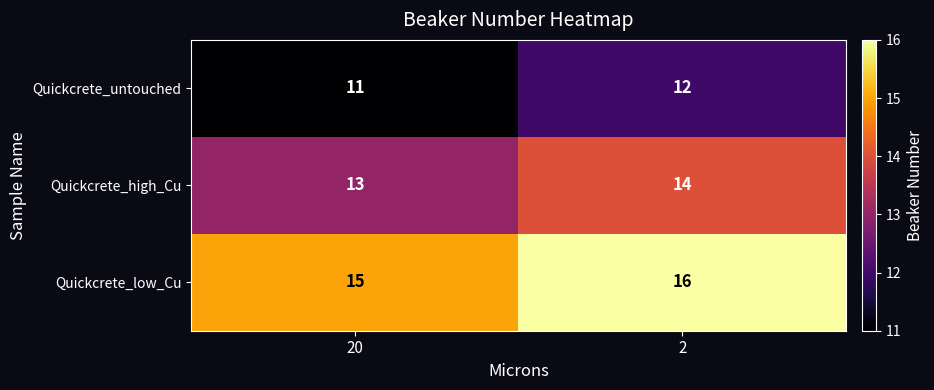

Rank the series by their average value, from highest to lowest.

Quickcrete_low_Cu, Quickcrete_high_Cu, Quickcrete_untouched